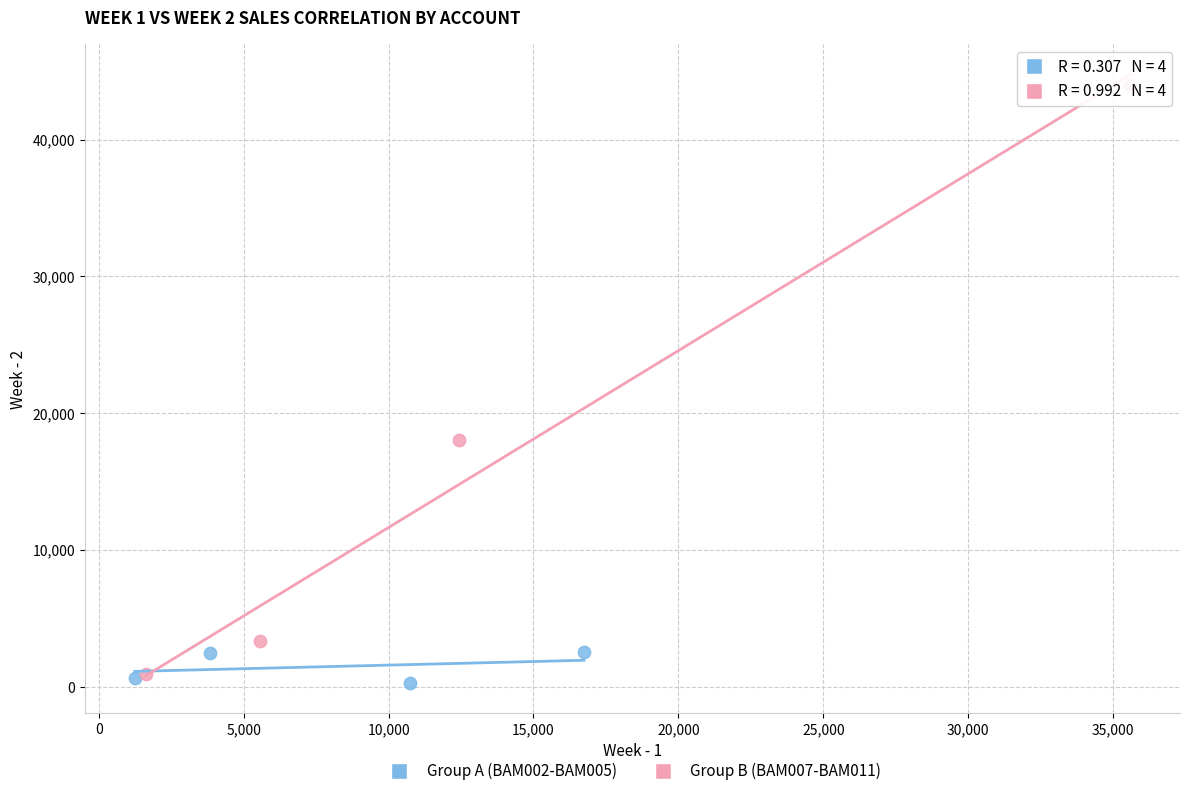

Which series contains the lowest Y value?

Group A (BAM002-BAM005)